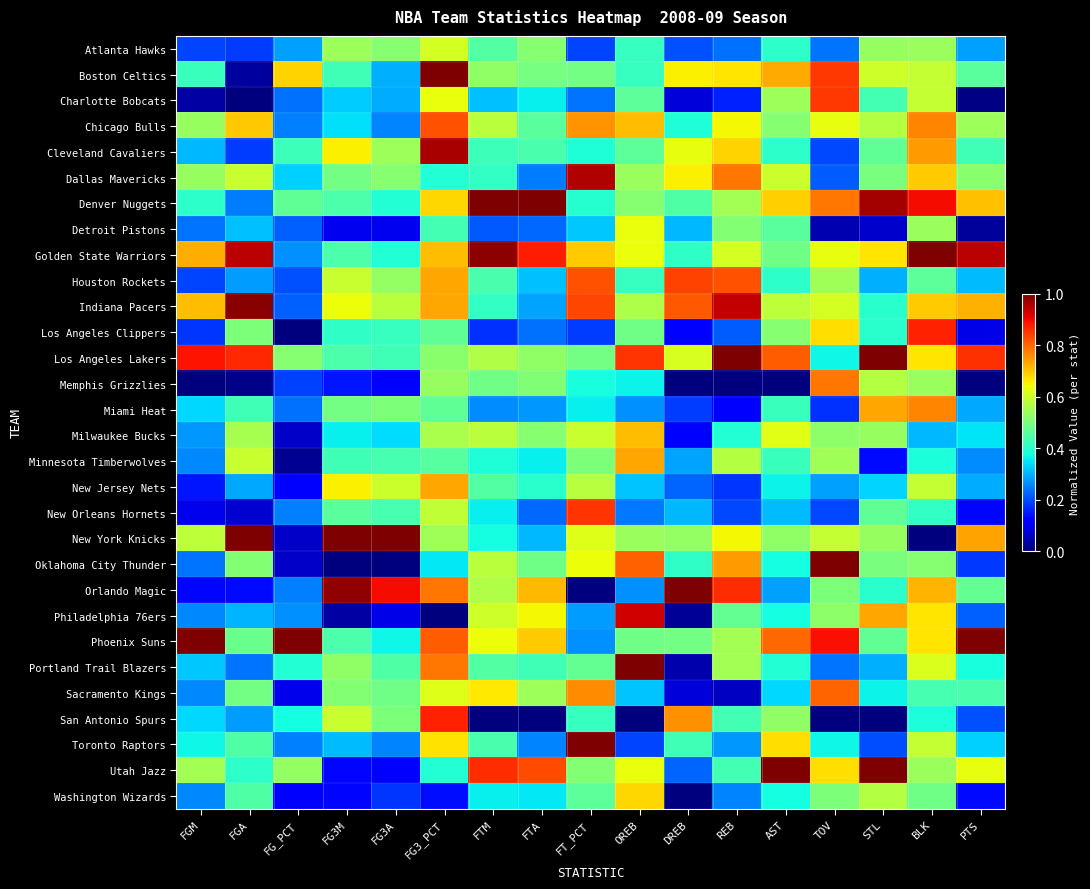

What is the maximum value shown in the chart?

1.0